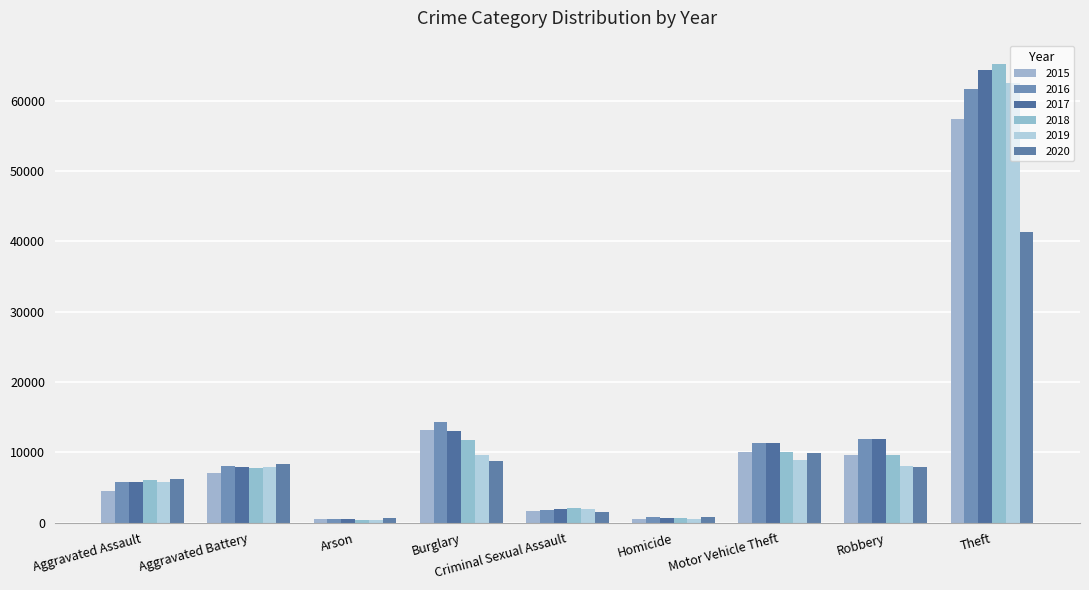

Which has a higher value, Aggravated Assault or Criminal Sexual Assault?

Aggravated Assault